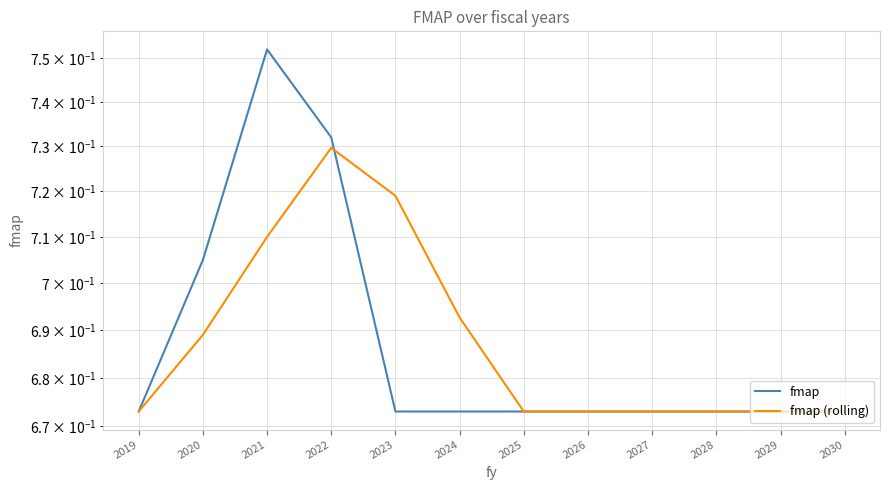

True or false: fmap (rolling) has more than 0 interior local peaks.

True